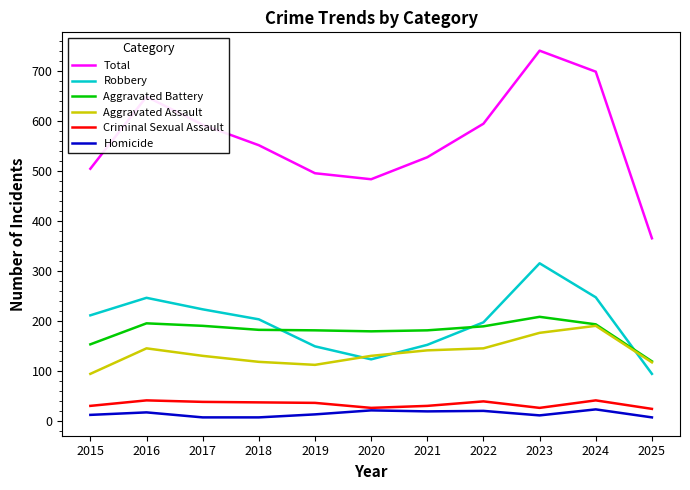

Is the value of Aggravated Battery at 2019 greater than the value of Total at 2015?

No